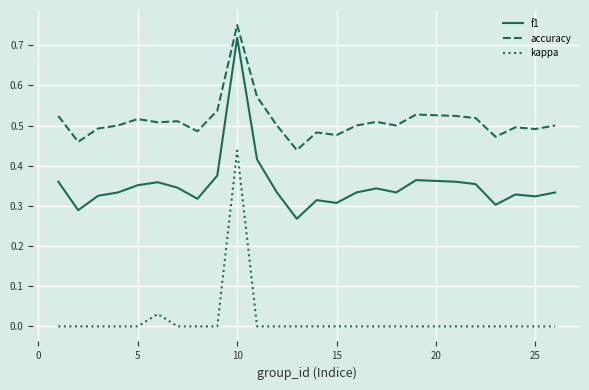

Rank the series by their average value, from lowest to highest.

kappa, f1, accuracy